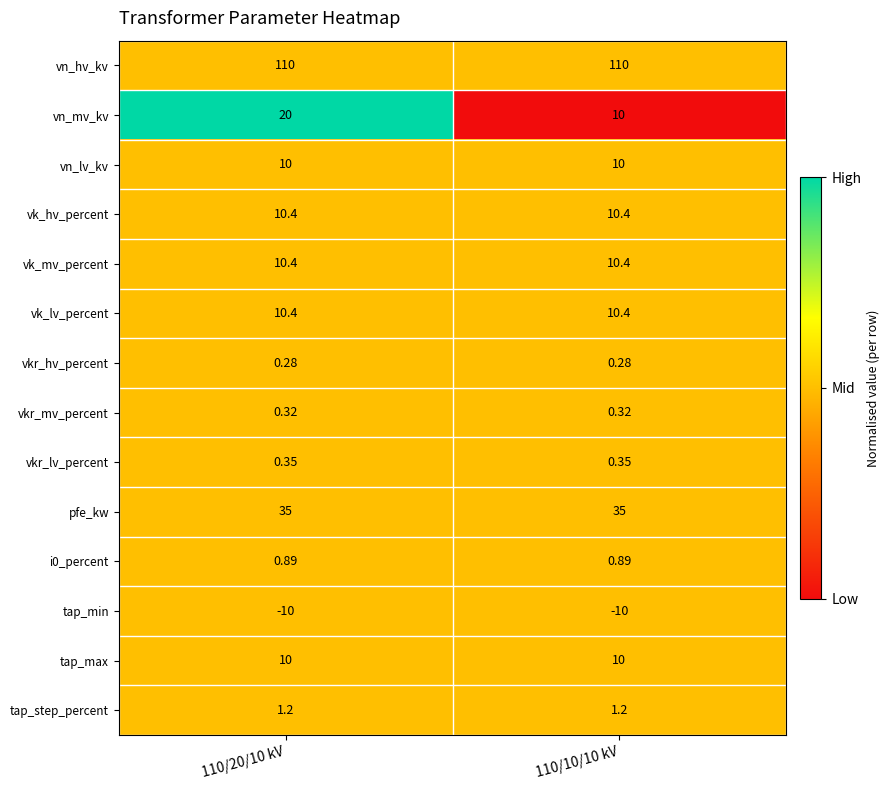

What is the greatest value displayed?

110.0